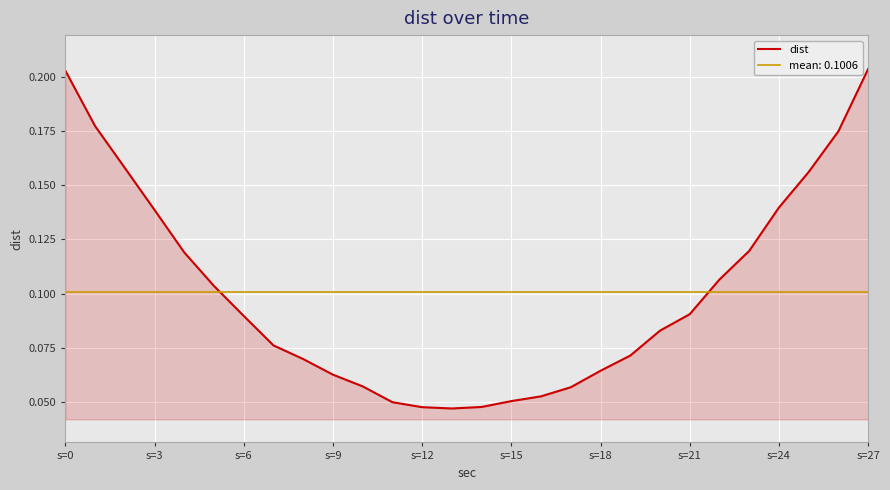

What is the sum of the values at 15 and 10?

0.1